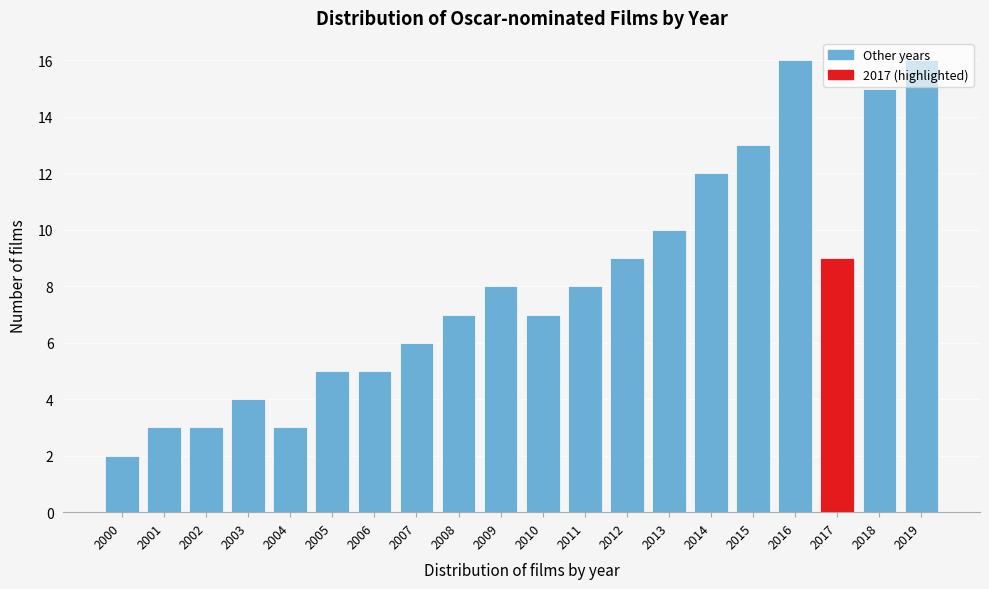

What is the value of the 17th bar from the left?

16